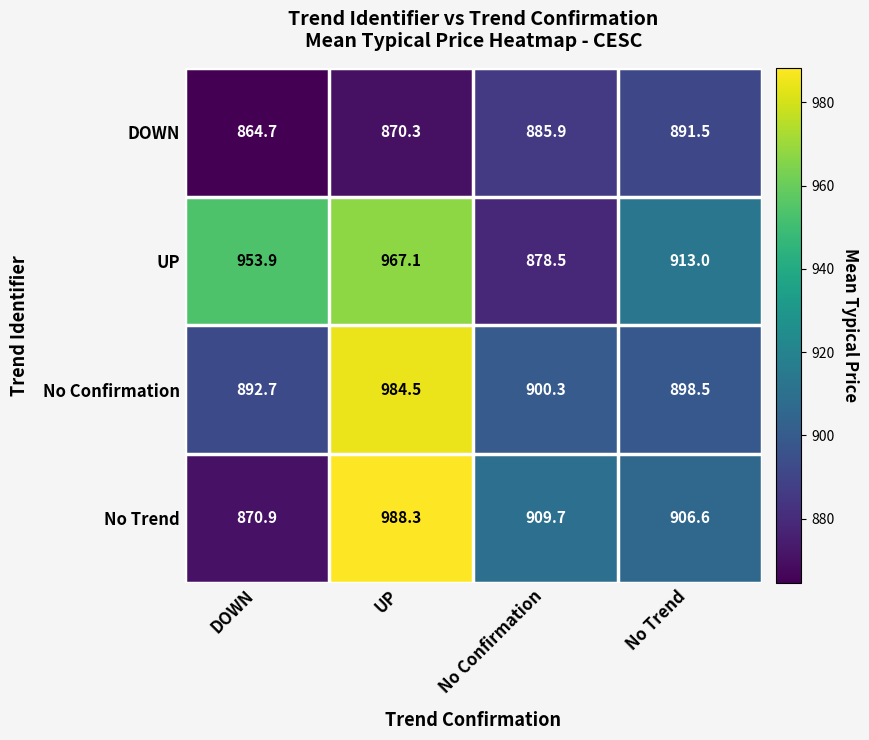

Which series changed the most between UP and No Trend?

No Confirmation